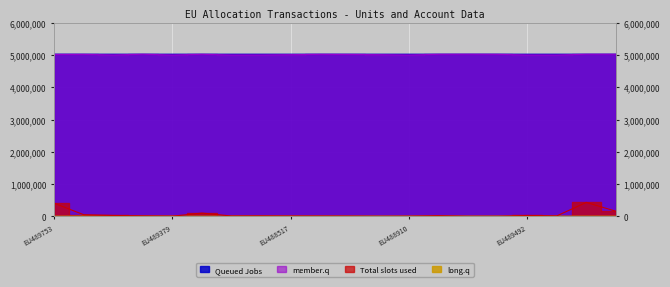

In member.q, how many points are higher than both neighbors (excluding endpoints)?

5